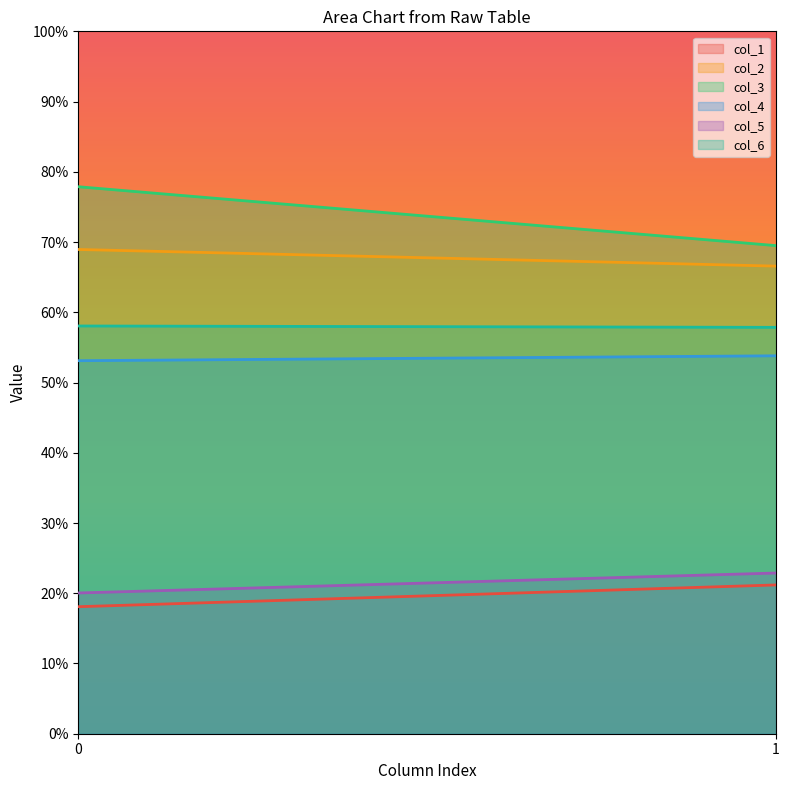

Which series has the largest range (max minus min)?

col_3